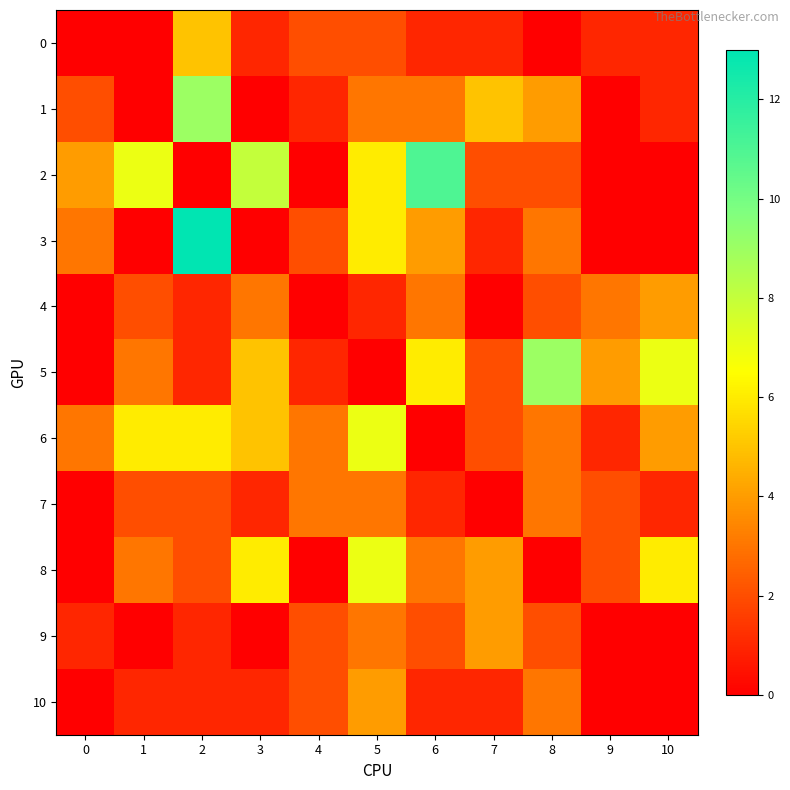

Between 2 and 8, which series saw the biggest shift?

3